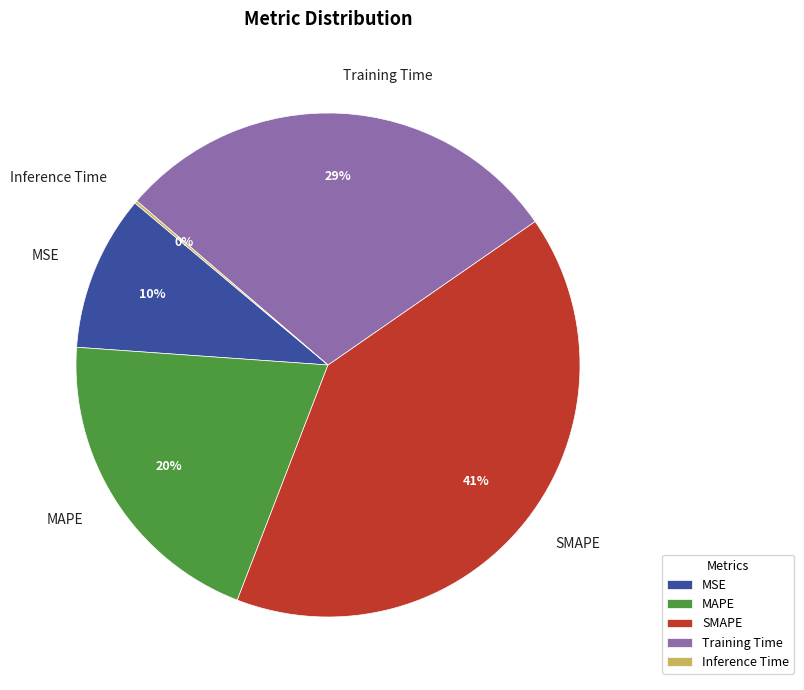

What percentage is the MAPE slice, to the nearest percent?

20%